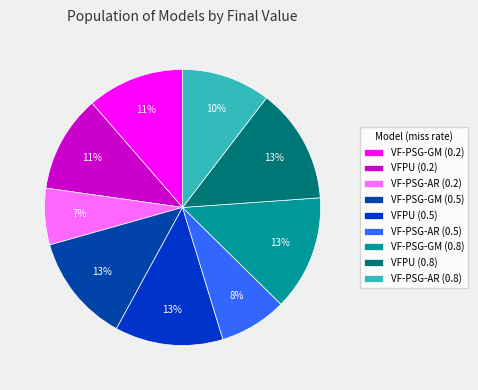

Count the number of slices in the pie.

9